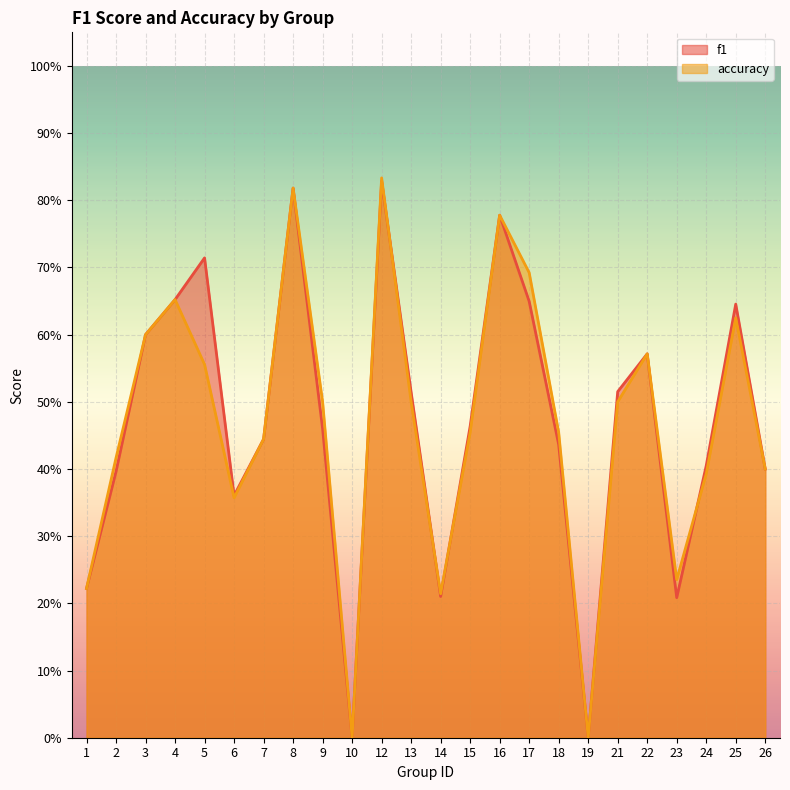

List the labels in order of f1 value, smallest first.

10, 19, 23, 14, 1, 6, 2, 26, 24, 18, 7, 9, 15, 13, 21, 22, 3, 25, 17, 4, 5, 16, 8, 12